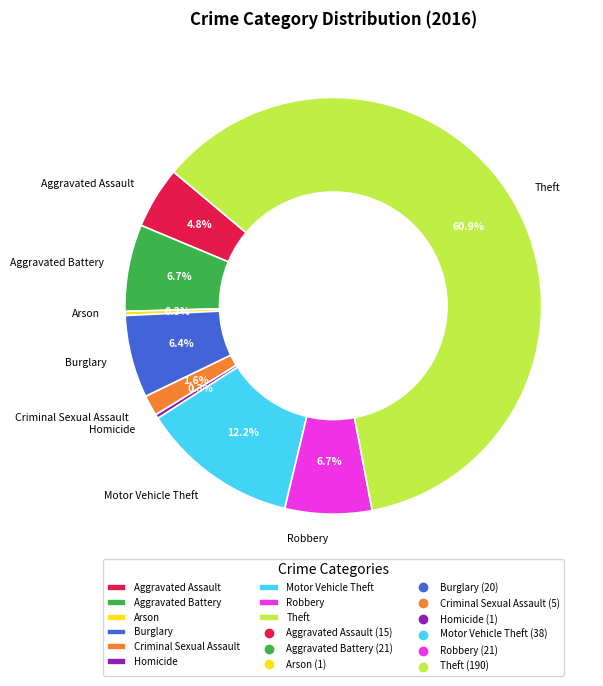

Which slice is the largest?

Theft